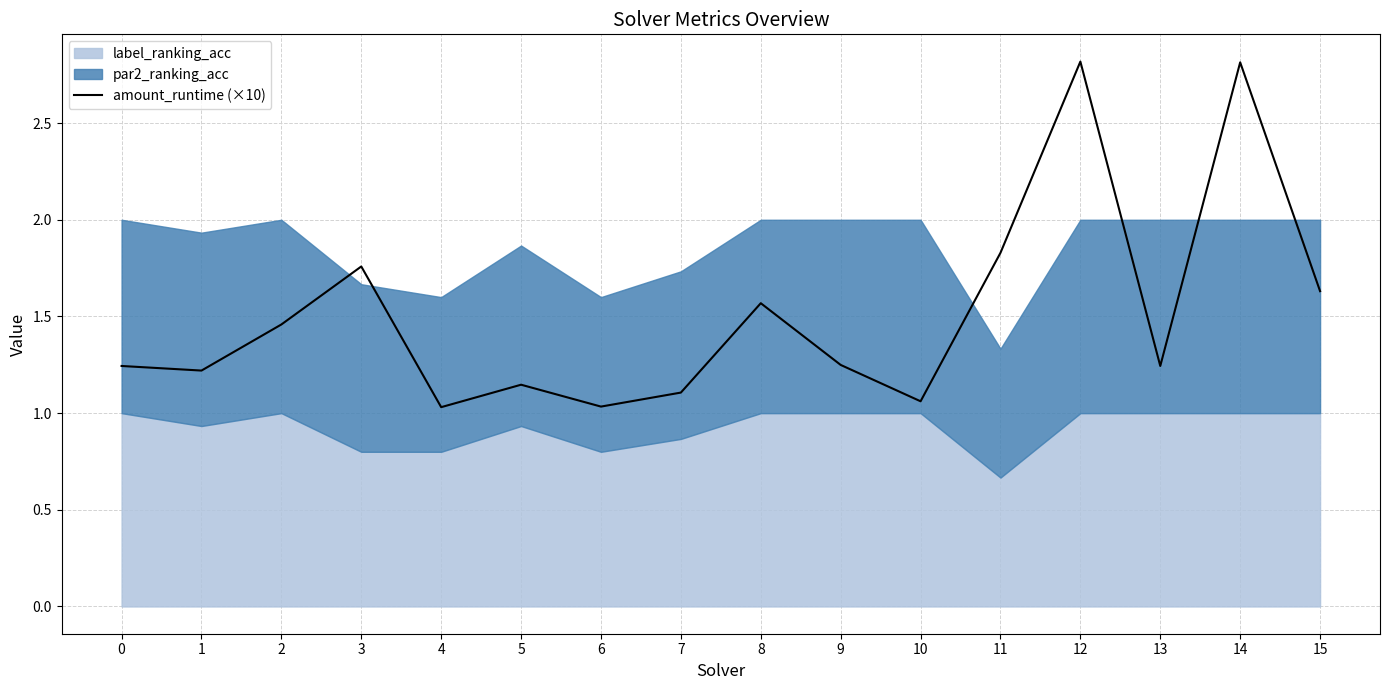

Is it true that amount_runtime (×10) equals 1.7 at 6?

False